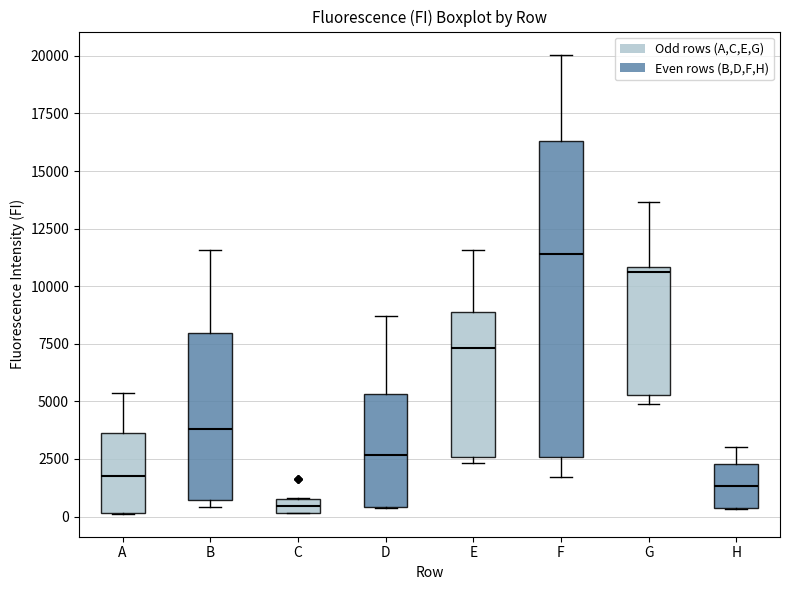

Which box's median line is the lowest?

C